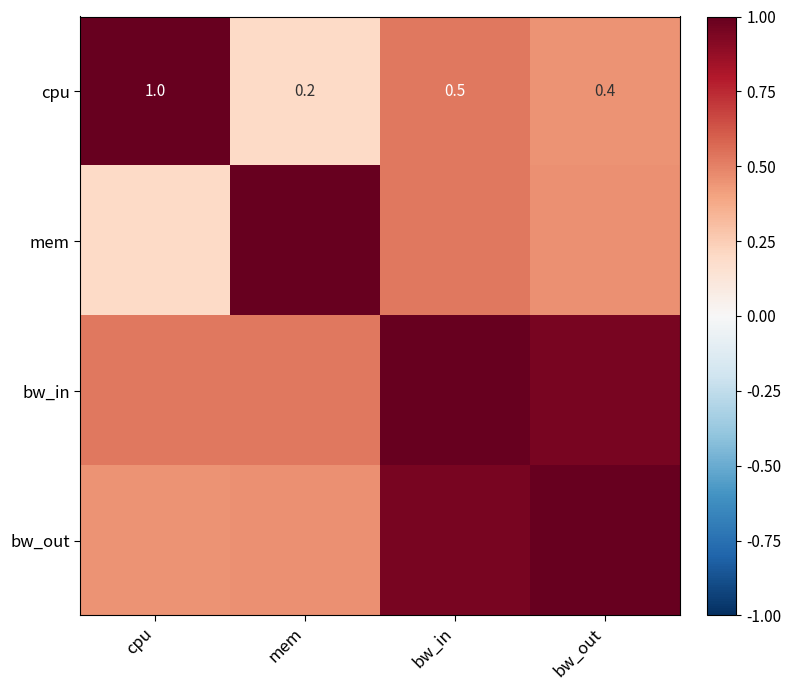

At which label does cpu reach its minimum?

mem